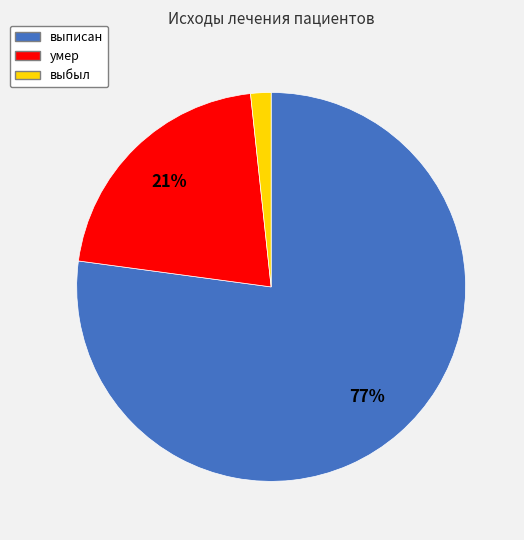

How many slices are in this pie chart?

3